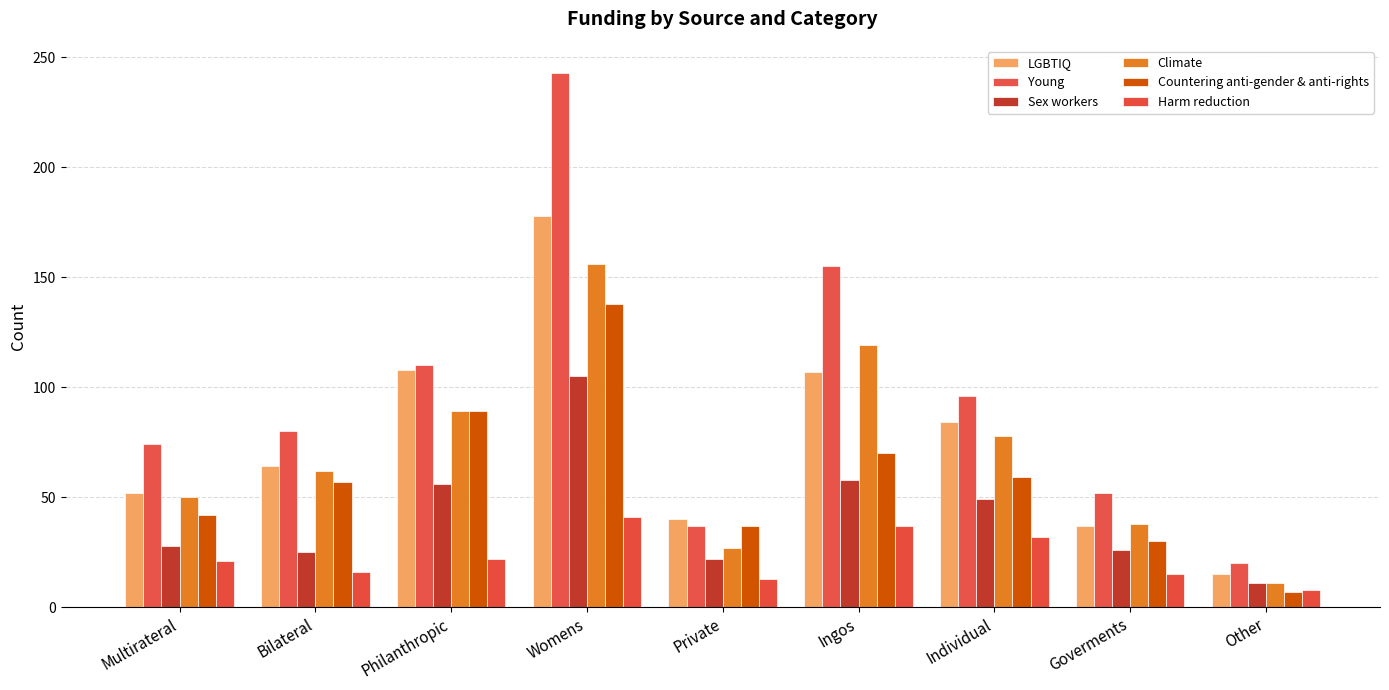

Is it true that Countering anti-gender & anti-rights equals 57 at Bilateral?

True